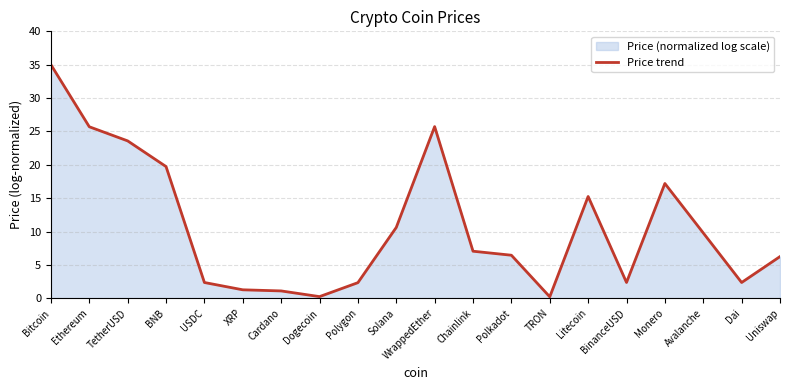

How many lines are shown in the chart?

1